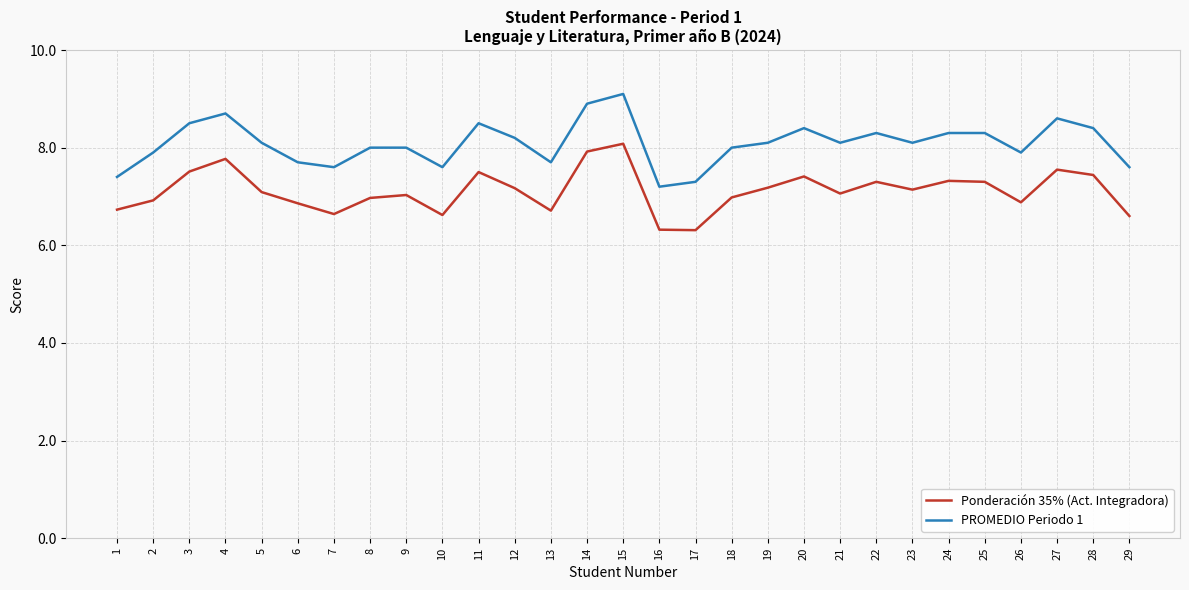

What is the average value of the PROMEDIO Periodo 1 series?

8.1